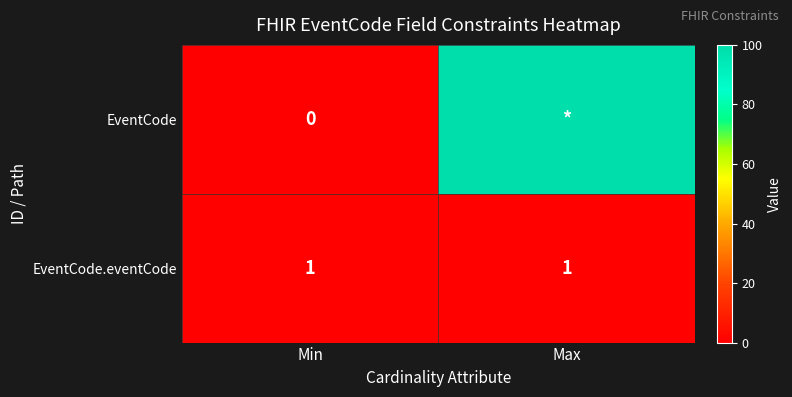

What is the spread (max minus min) of values at Min?

1